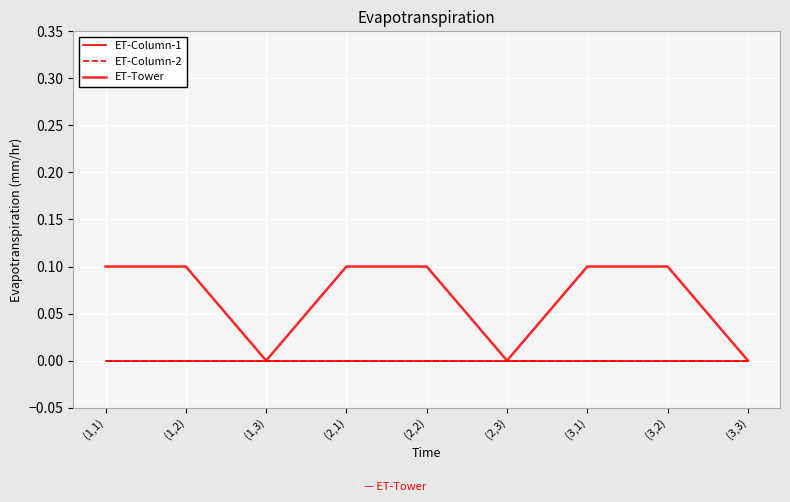

Reading right to left, list all the values displayed in this chart.

ET-Column-1: 0.0	0.0	0.0	0.0	0.0	0.0	0.0	0.0	0.0
ET-Column-2: 0.0	0.0	0.0	0.0	0.0	0.0	0.0	0.0	0.0
ET-Tower: 0.0	0.1	0.1	0.0	0.1	0.1	0.0	0.1	0.1